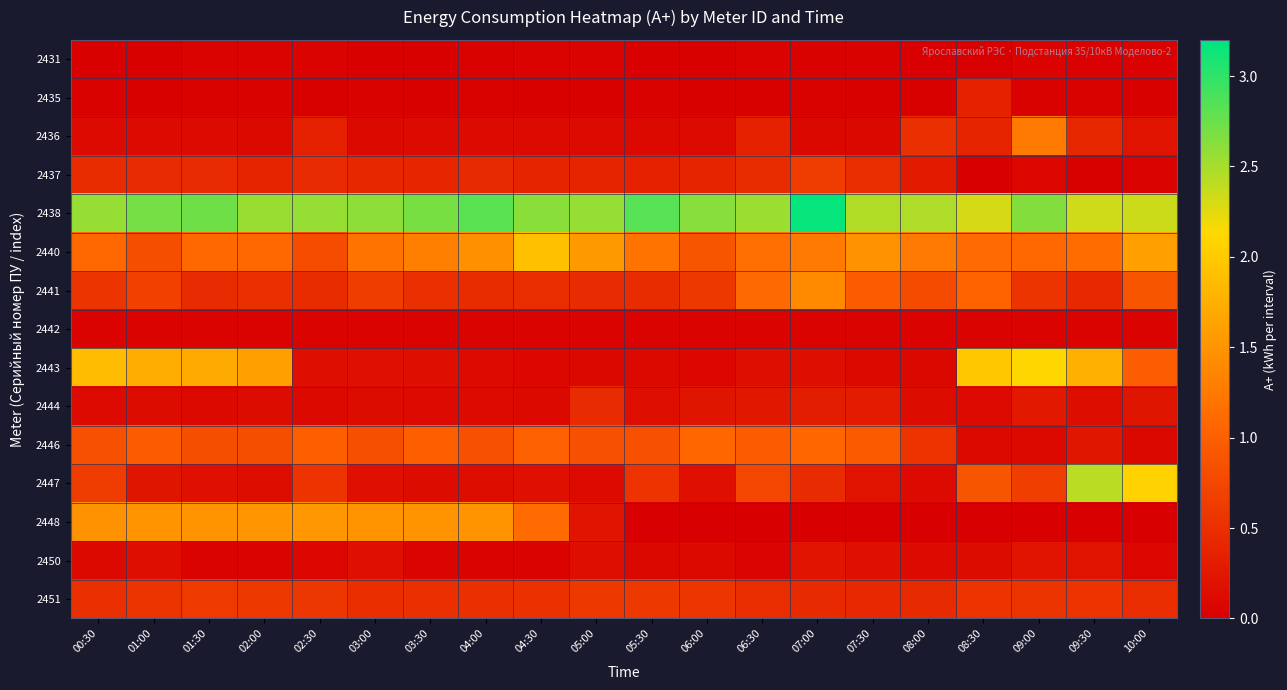

Rank the series at 02:00 from highest to lowest value.

2438, 2443, 2448, 2440, 2446, 2451, 2441, 2437, 2447, 2444, 2436, 2442, 2450, 2431, 2435